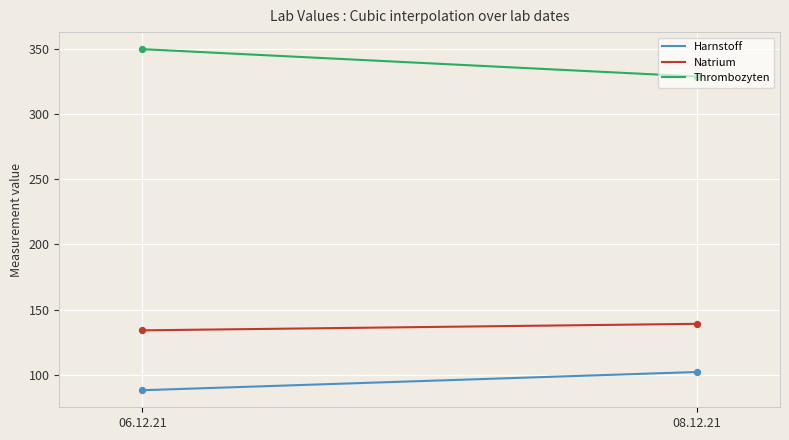

Which series has the largest total across all categories?

Thrombozyten